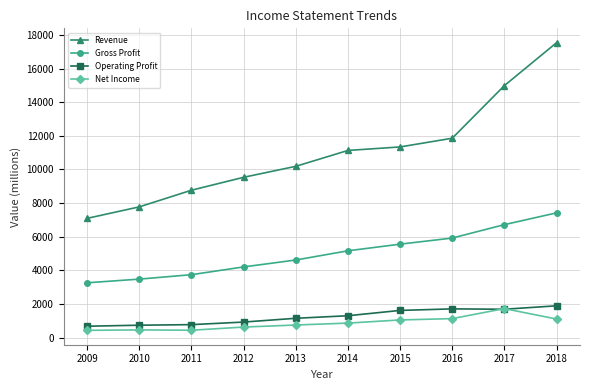

Which label corresponds to the largest value in the chart?

2018